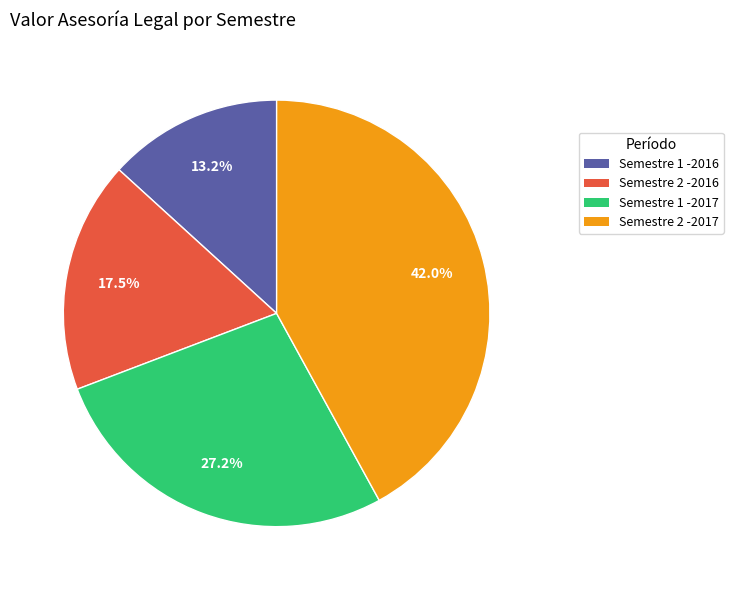

Which has a higher value, Semestre 1 -2017 or Semestre 2 -2017?

Semestre 2 -2017